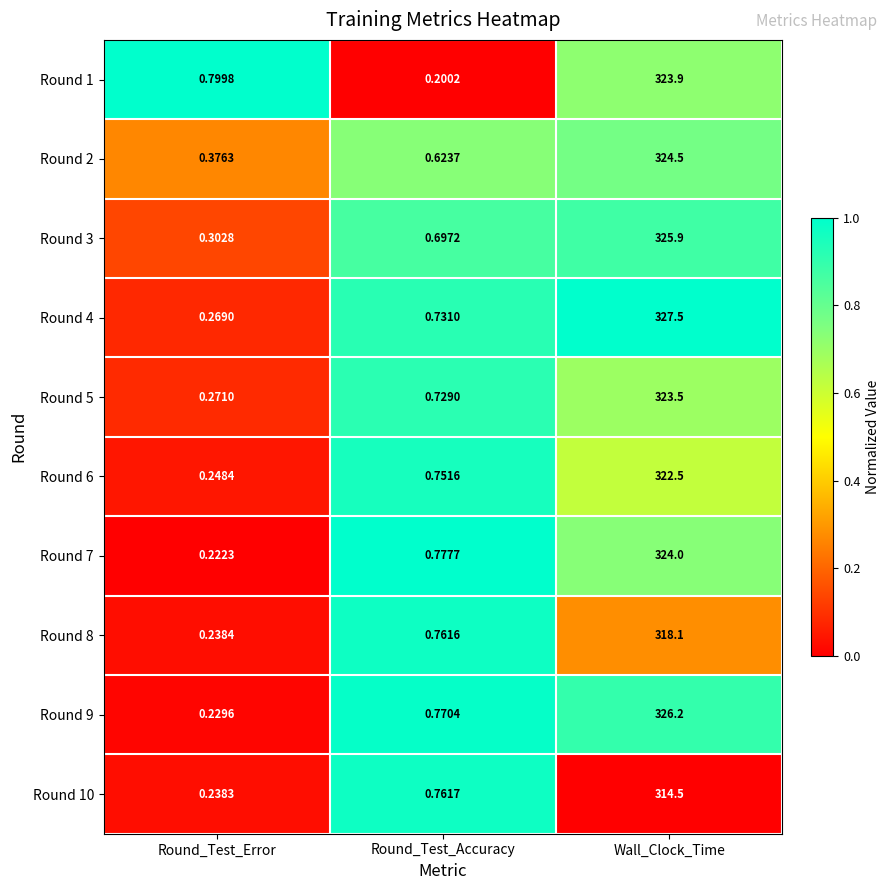

List the labels in order of Round 3 value, largest first.

Wall_Clock_Time, Round_Test_Accuracy, Round_Test_Error